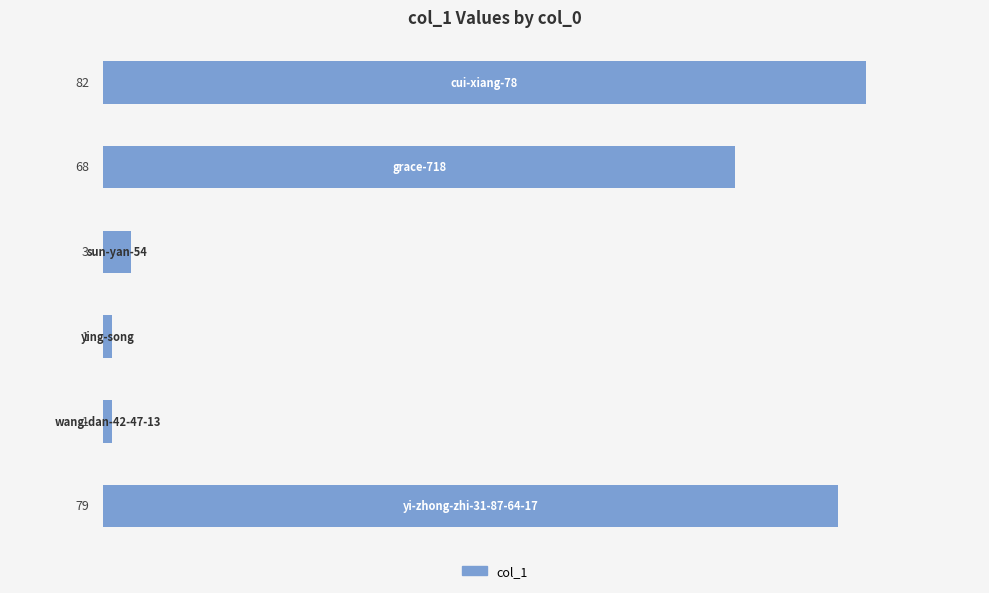

What is the difference between the second highest and minimum values?

78